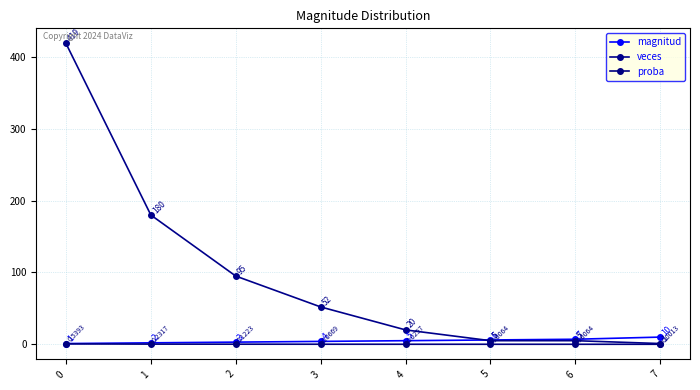

What are all the series names shown in the legend?

magnitud, veces, proba